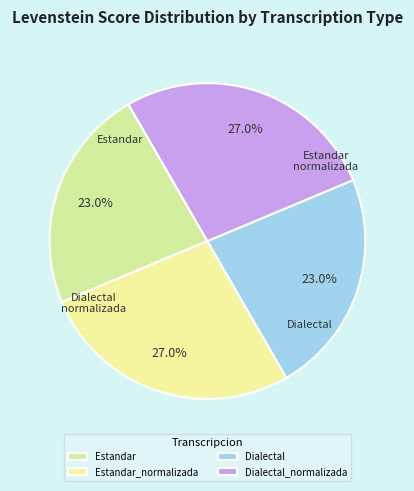

Does any single category account for the majority?

No